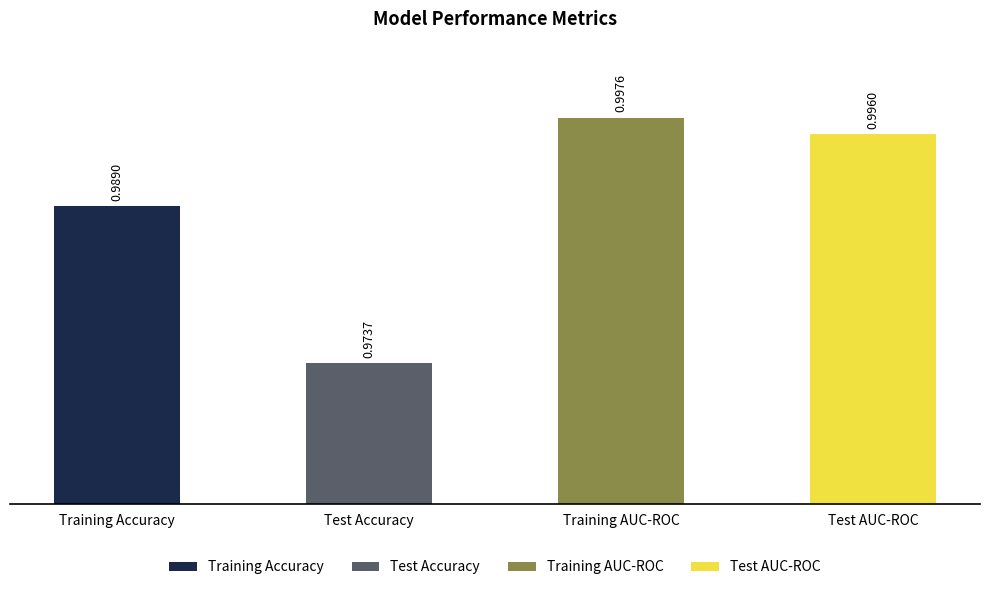

What position from the left is Training Accuracy?

1